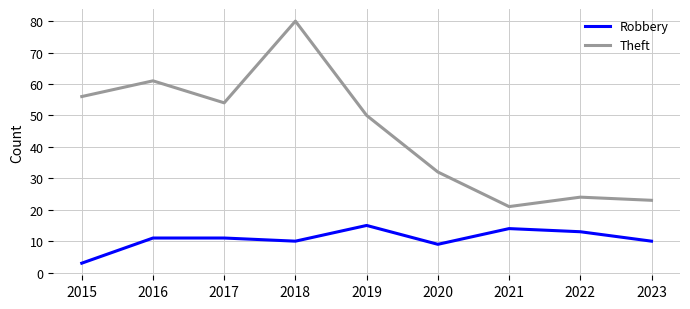

Is it true that Theft equals 54 at 2017?

True